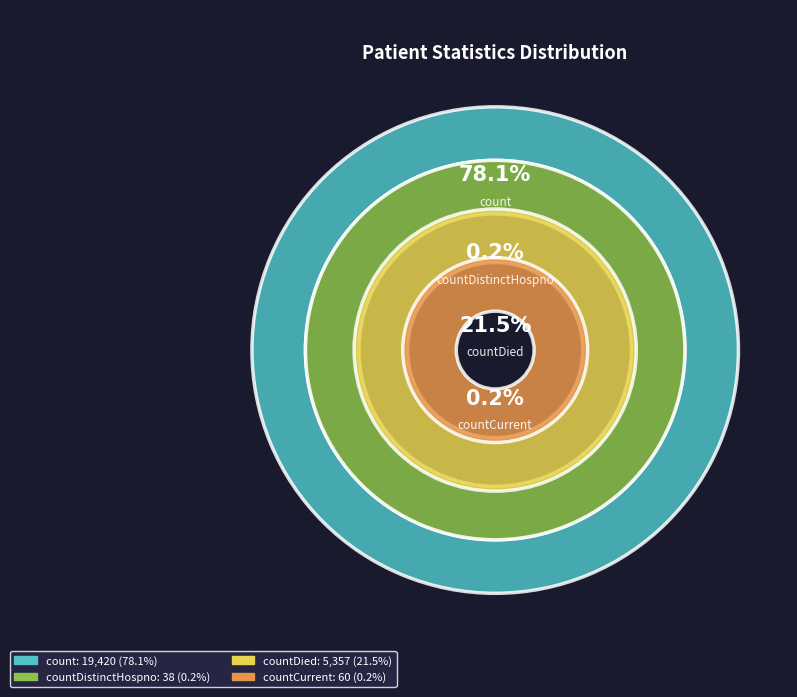

To the nearest percent, what is the combined percentage of countDied and count?

100%